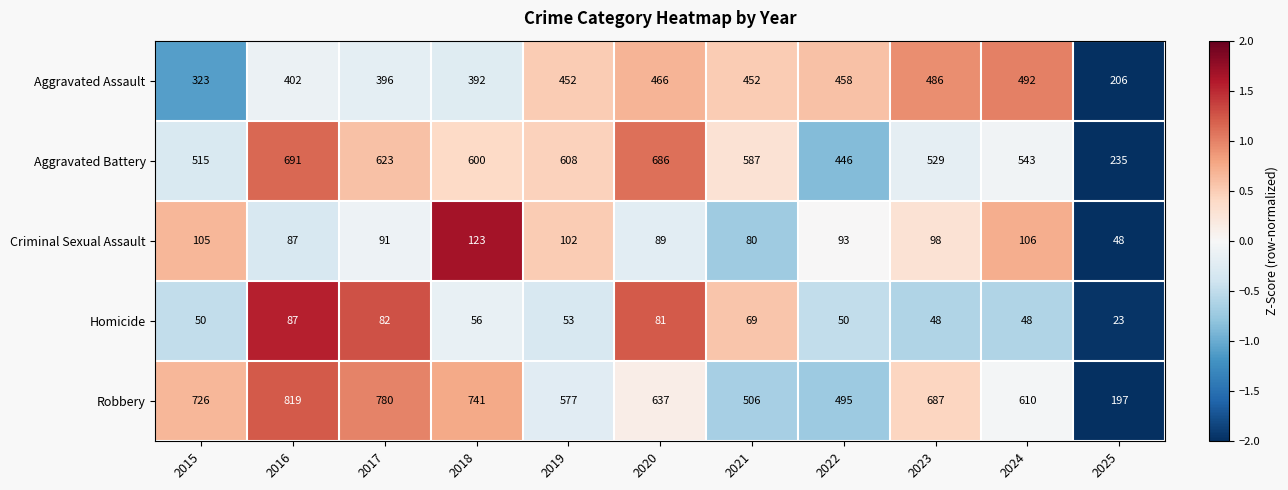

Which series has the widest spread of values?

Robbery